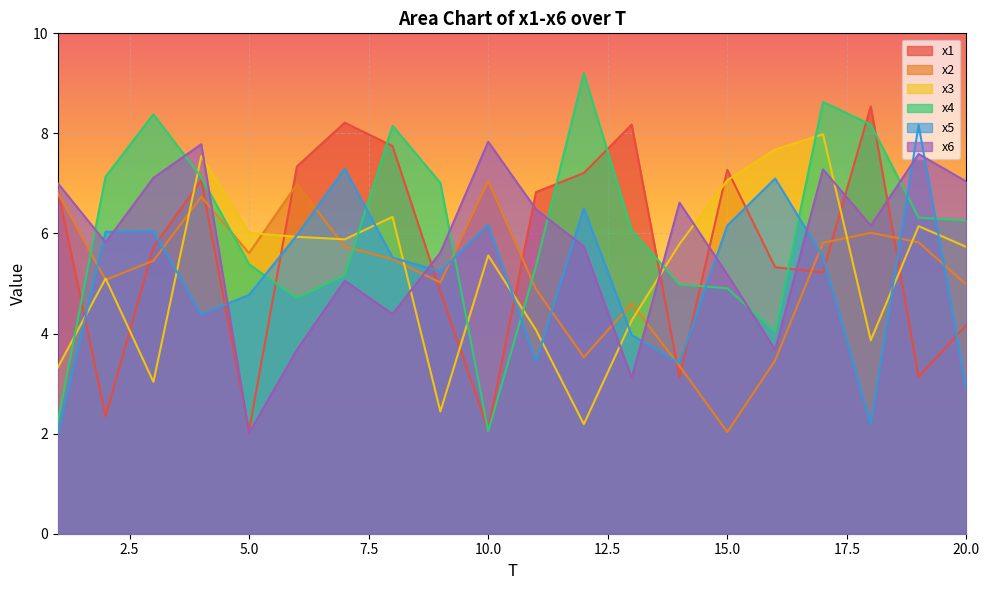

Which category has the lowest value in the x5 series?

1